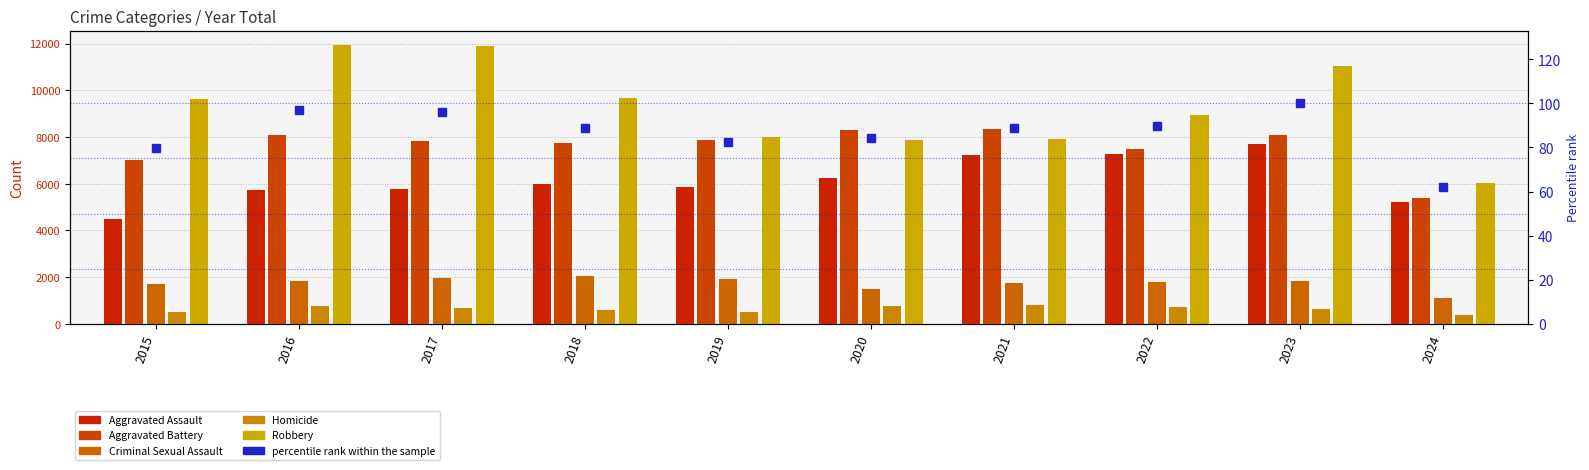

Reading right to left, transcribe all the data shown in this chart.

Aggravated Assault: 5232	7710	7280	7242	6265	5841	6002	5793	5713	4480
Aggravated Battery: 5402	8078	7491	8347	8320	7858	7735	7845	8086	7019
Criminal Sexual Assault: 1124	1831	1799	1741	1487	1912	2033	1976	1850	1703
Homicide: 387	626	724	804	787	499	588	672	786	496
Robbery: 6015	11053	8963	7920	7855	7995	9681	11880	11960	9638